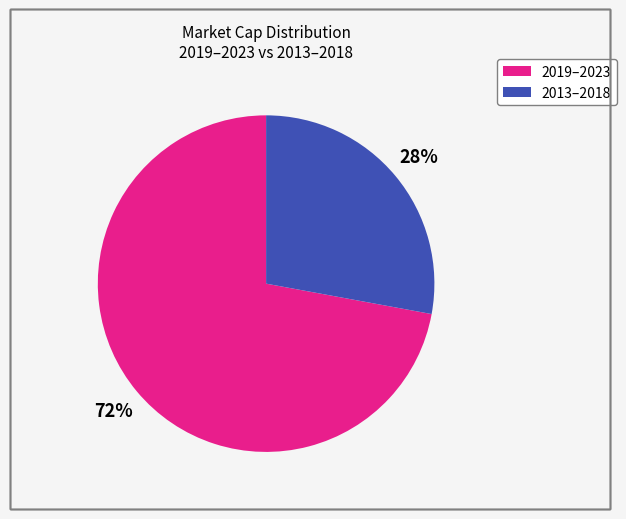

Does any single category account for the majority?

Yes